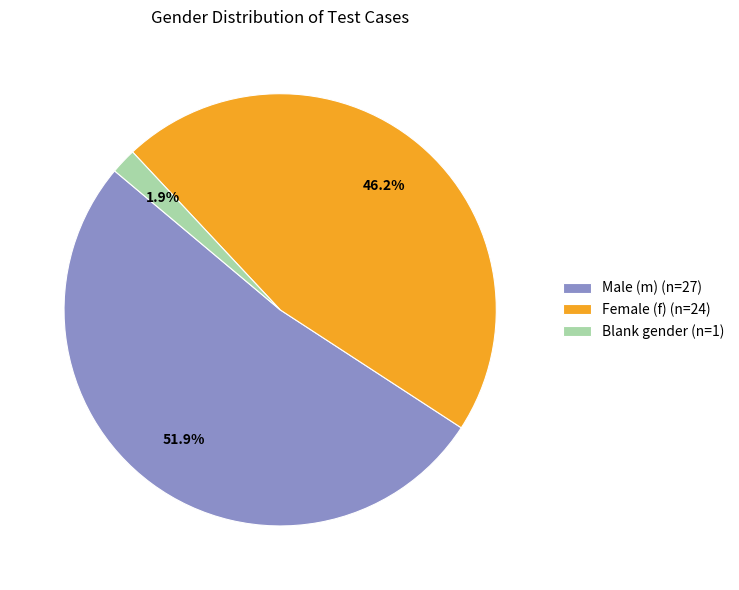

Rank the categories by value from lowest to highest.

Blank gender (n=1), Female (f) (n=24), Male (m) (n=27)